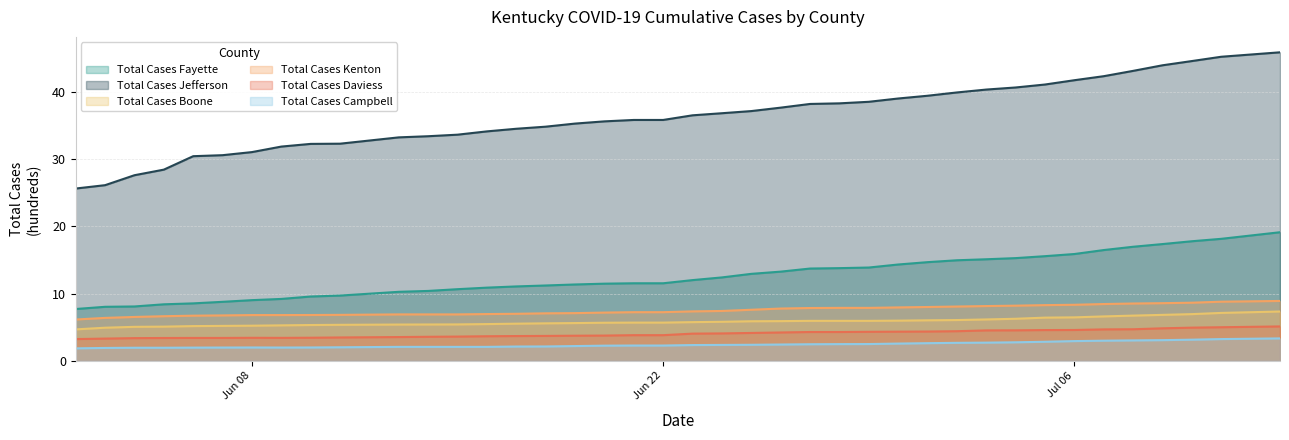

True or false: Total Cases Kenton and Total Cases Campbell cross at least once.

False